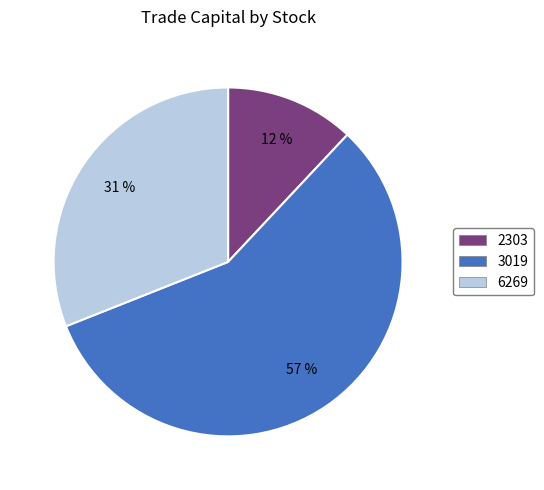

Rank the categories by value from lowest to highest.

2303, 6269, 3019